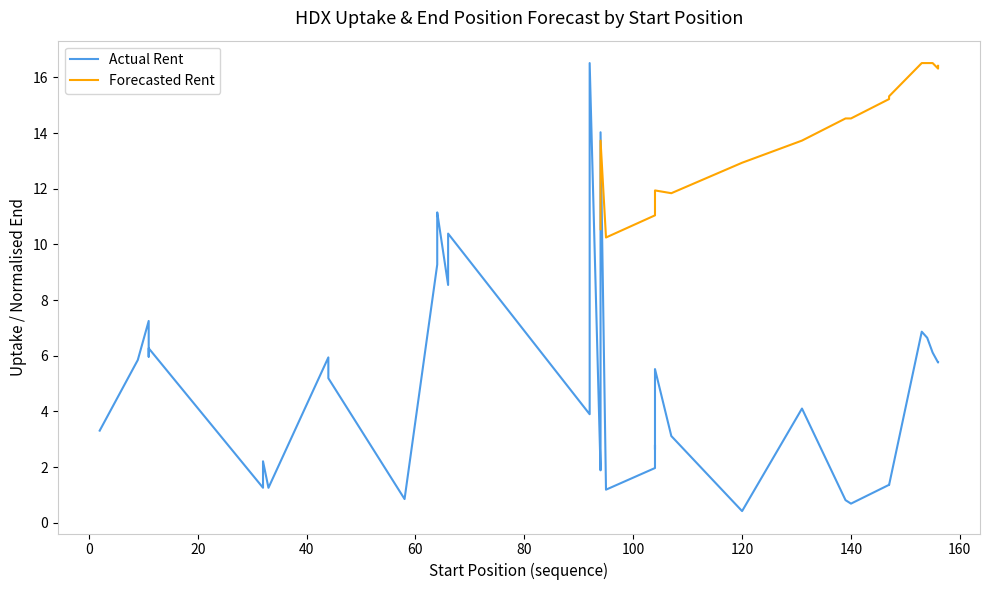

Which has a higher value, 100 or 32?

100